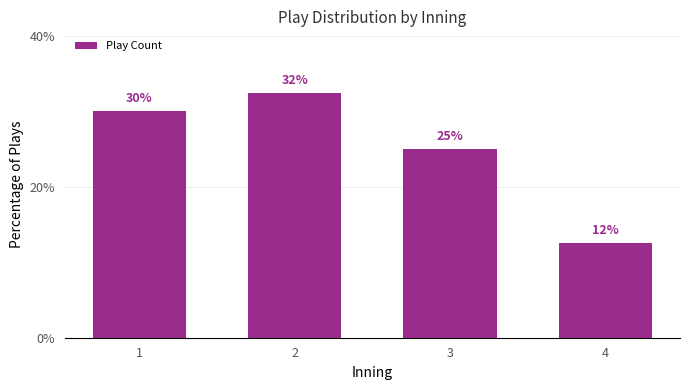

How many distinct data groups are displayed?

1